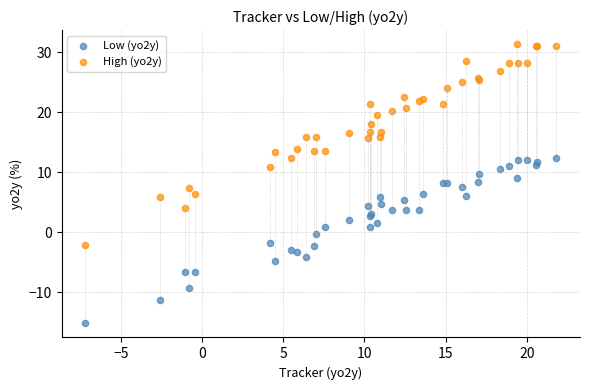

Which series has the largest Y range (max minus min)?

High (yo2y)